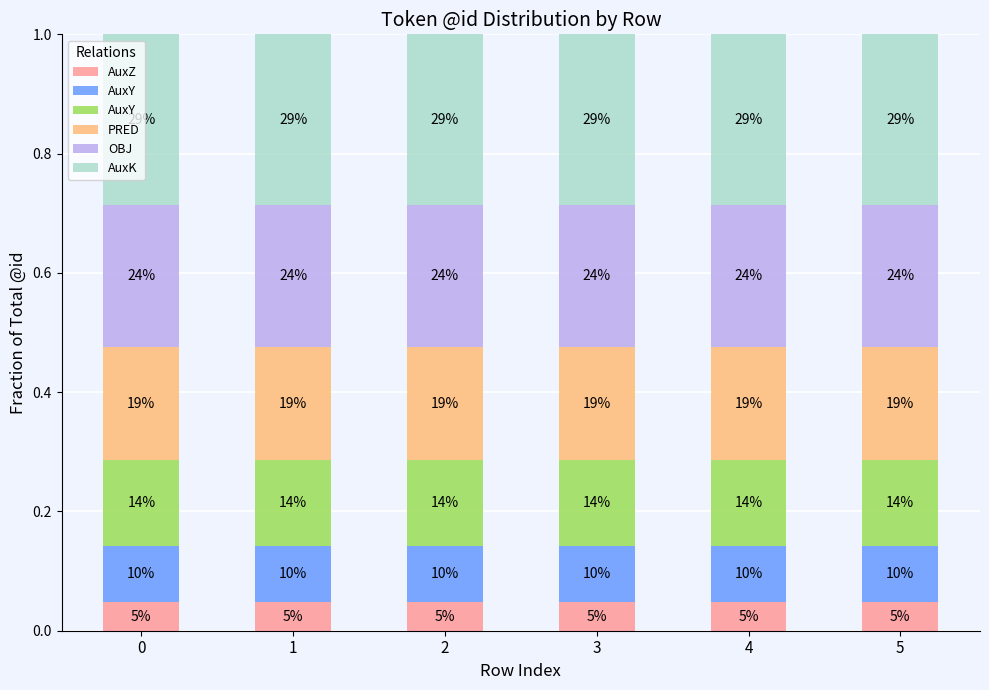

Between 3 and 0, which is larger?

3